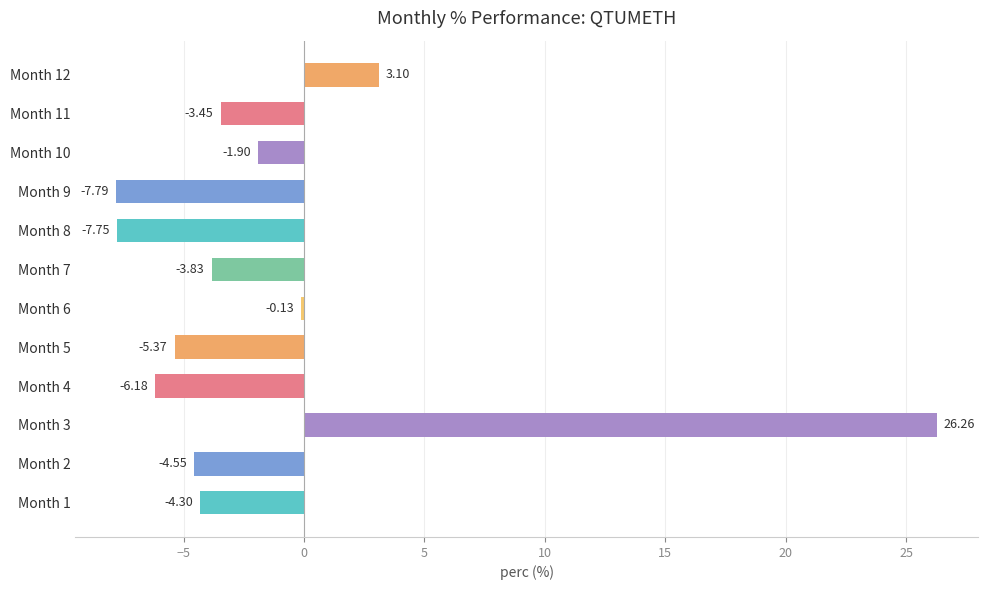

Where is the data nearest to the value 9?

Month 12